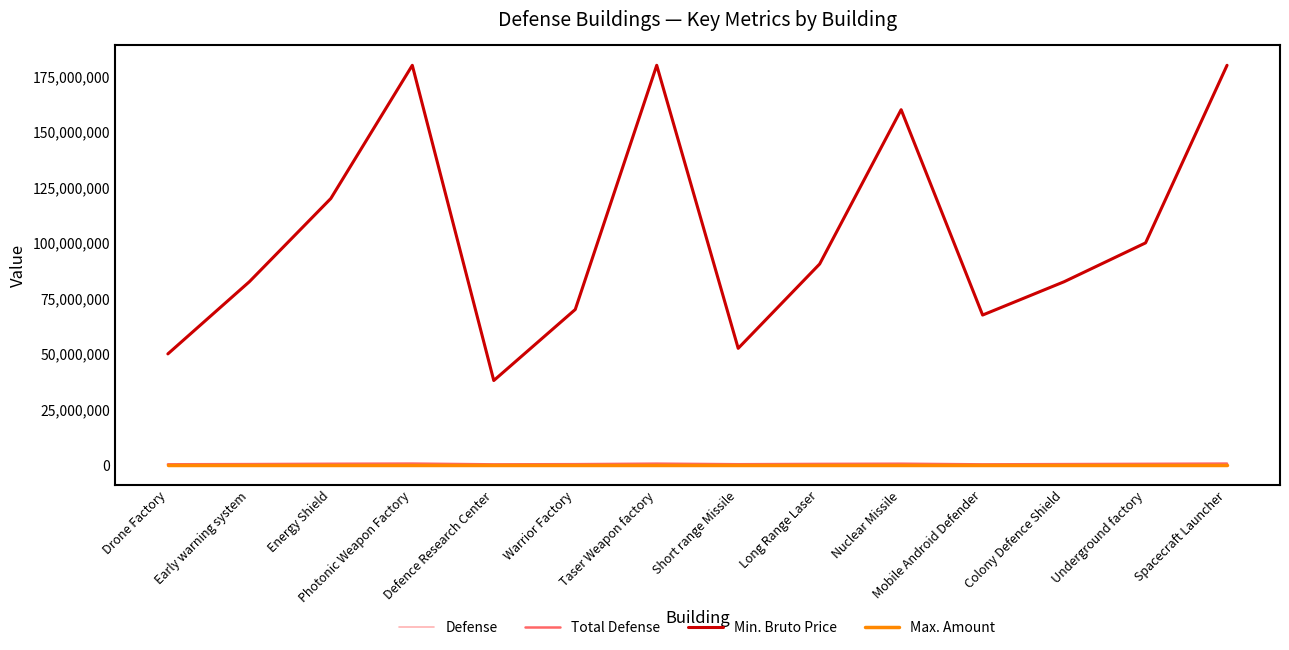

True or false: Min. Bruto Price and Max. Amount cross at least once.

False